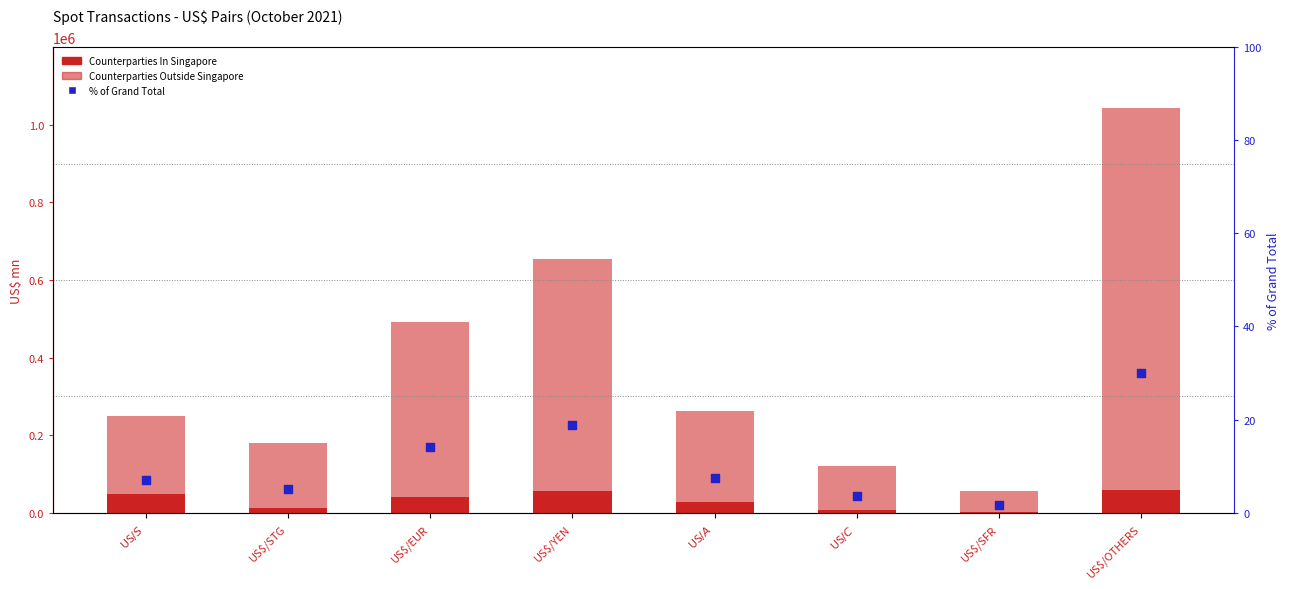

Which series has the largest total across all categories?

Counterparties Outside Singapore